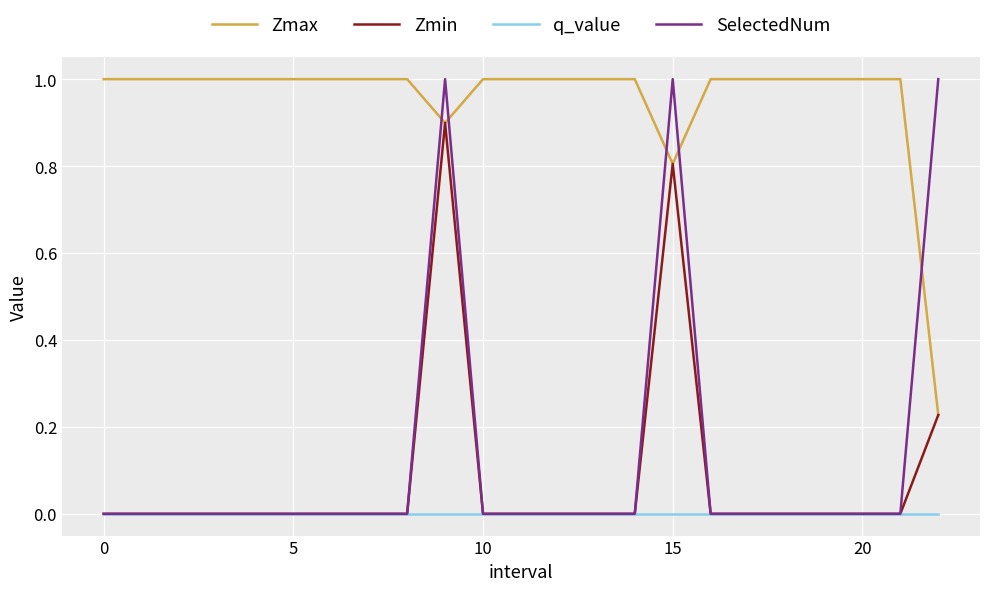

Count the number of data series in this chart.

4